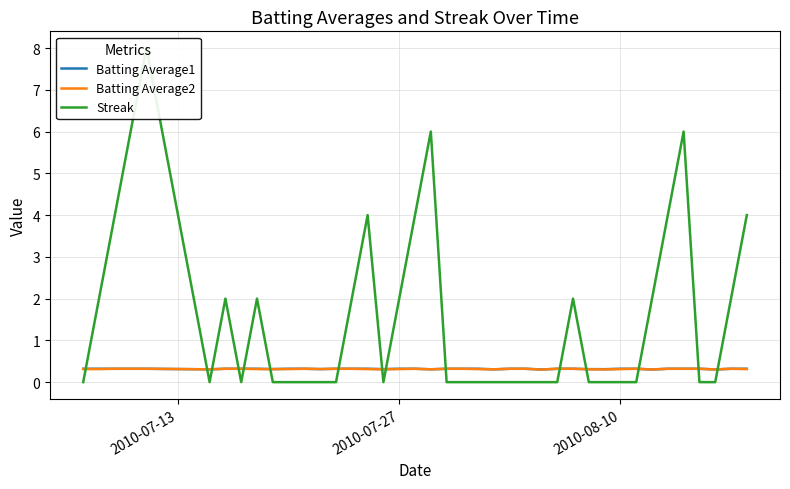

True or false: Batting Average2 and Batting Average1 cross at least once.

False